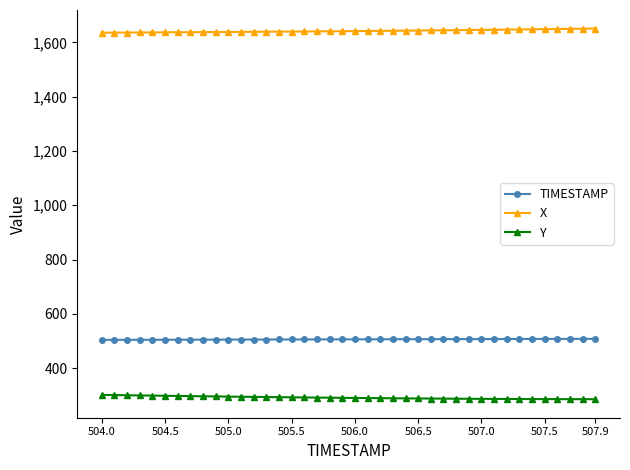

What is the highest value of the X series?

1650.9